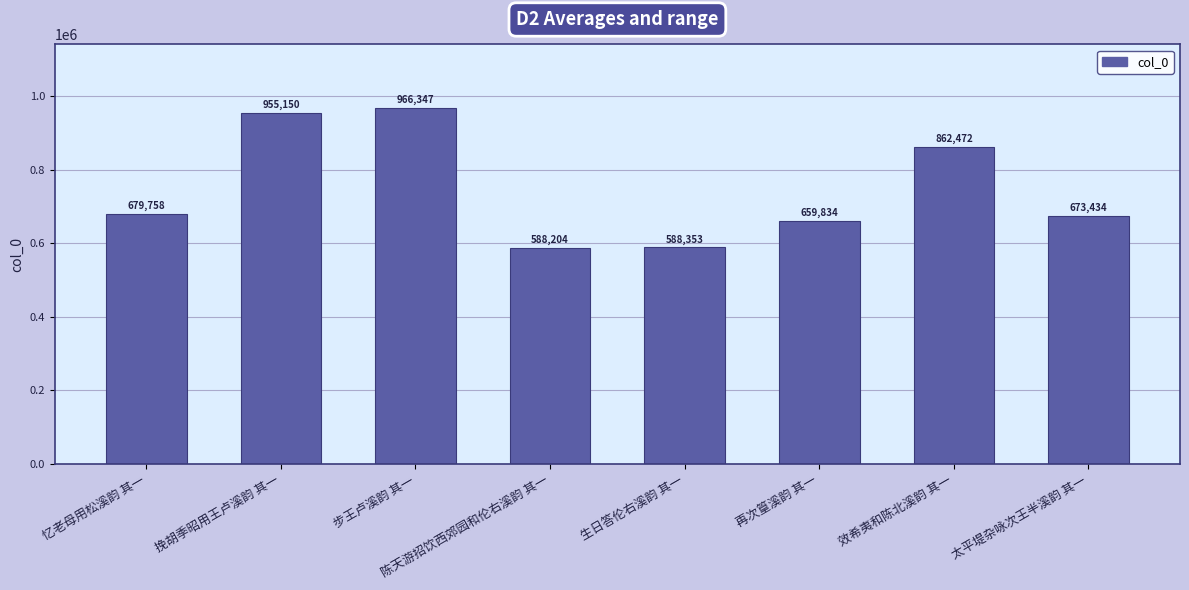

Reading right to left, extract all data points from this chart.

太平堤杂咏次王半溪韵 其一=673434	效希夷和陈北溪韵 其一=862472	再次篁溪韵 其一=659834	生日答伦右溪韵 其一=588353	陈天游招饮西郊园和伦右溪韵 其一=588204	步王卢溪韵 其一=966347	挽胡季昭用王卢溪韵 其一=955150	忆老母用松溪韵 其一=679758